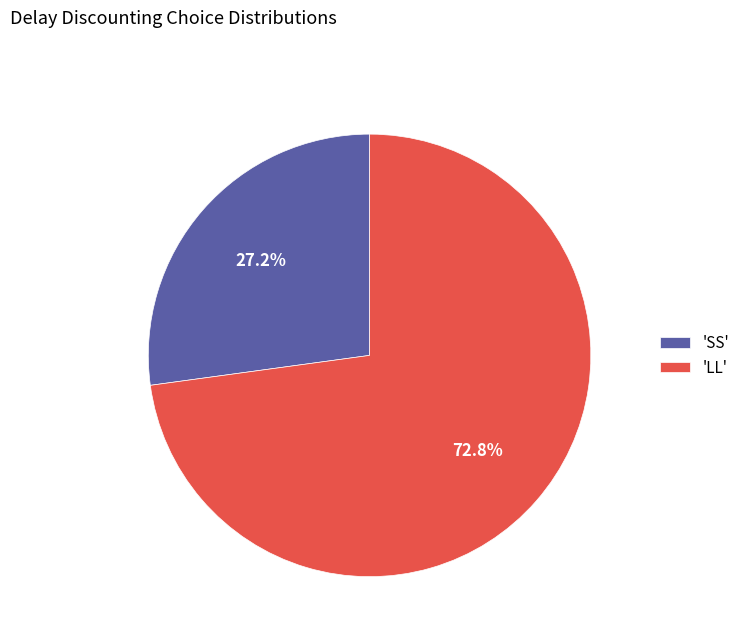

Rank the categories by value from lowest to highest.

'SS', 'LL'